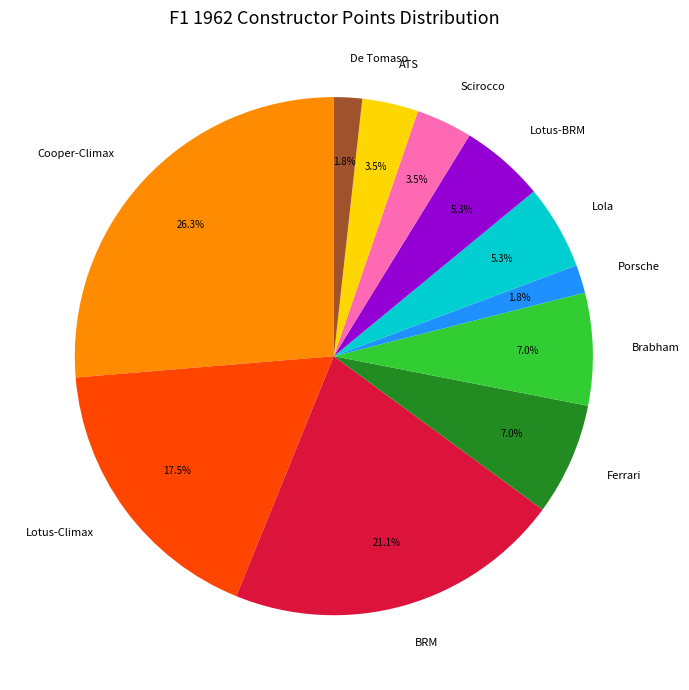

How many slices are in this pie chart?

11